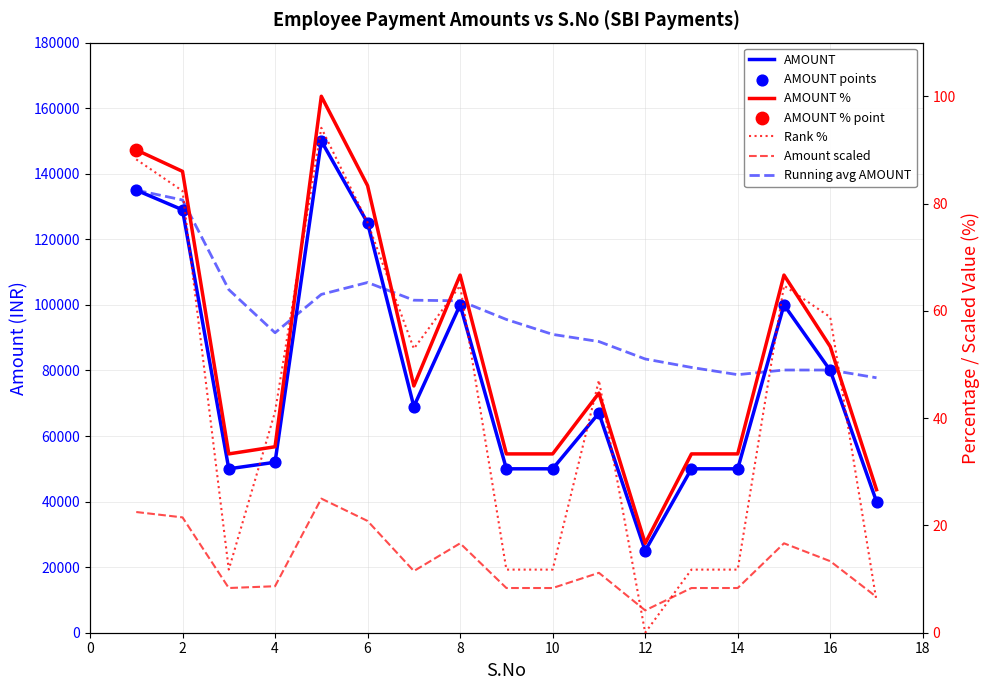

At how many categories does at least one series exceed 21349?

17